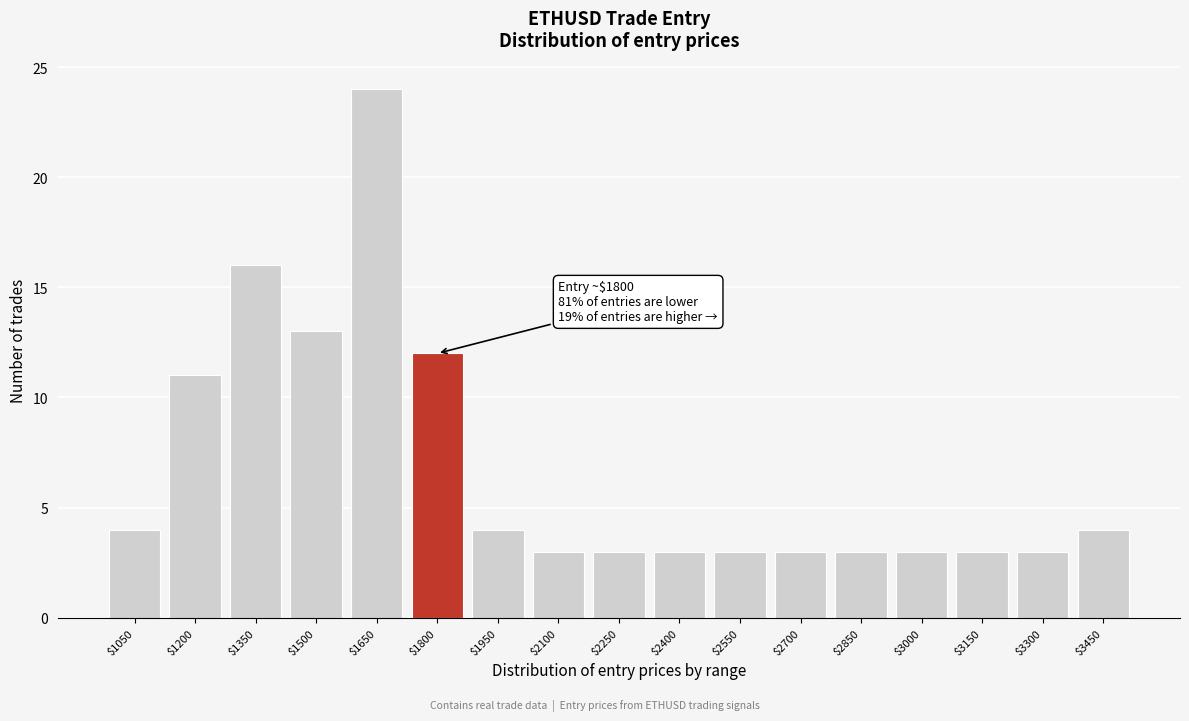

Reading right to left, extract all data points from this chart.

4	3	3	3	3	3	3	3	3	3	4	12	24	13	16	11	4